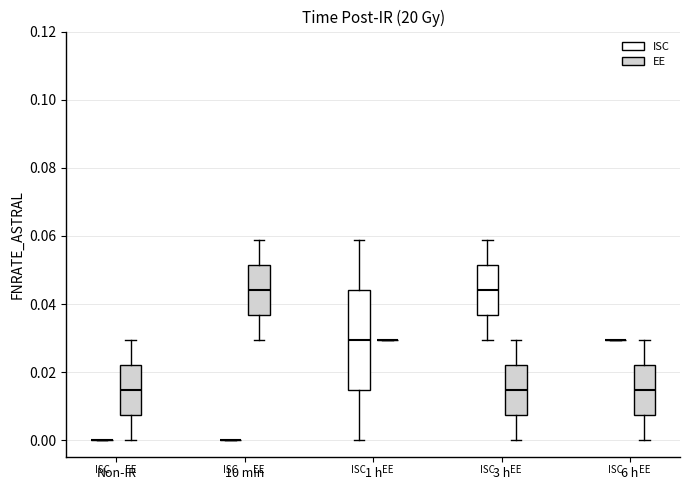

Where is the upper edge of the box for 6 h (EE) on the y-axis? The values are not printed on the chart, so give them approximately, as read against the axis.

0.022